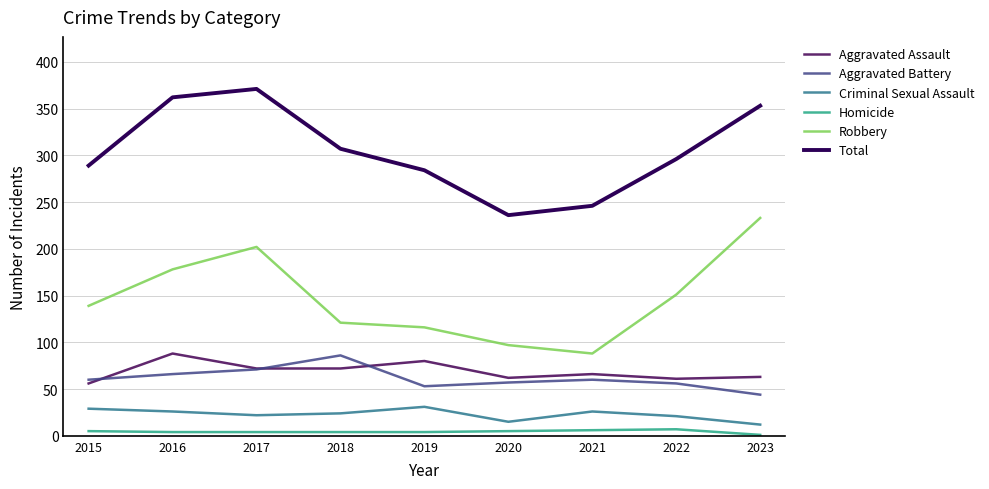

True or false: Total has a value of 82 at 2019.

False